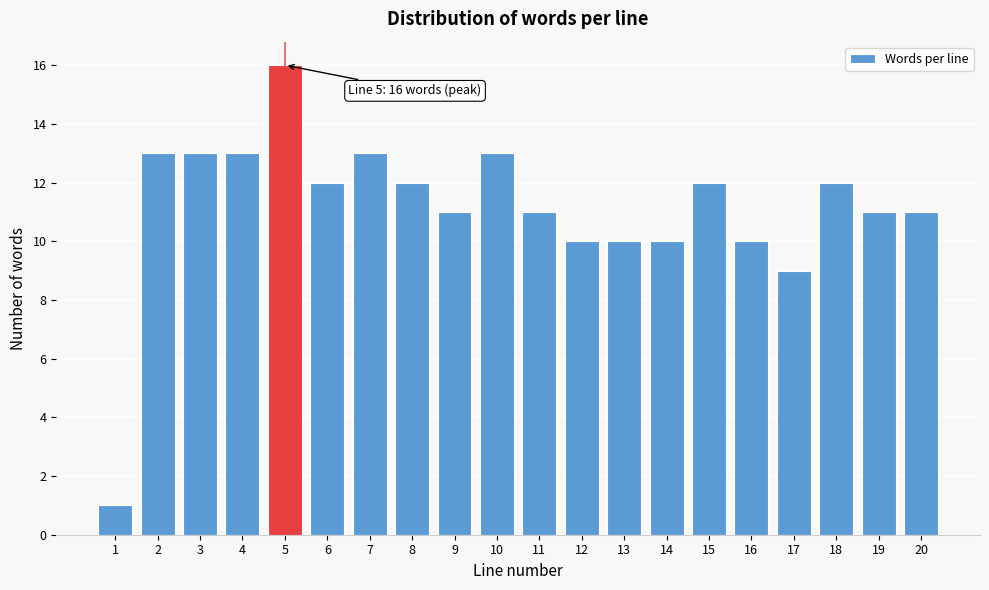

Reading left to right, transcribe all the data shown in this chart.

1	13	13	13	16	12	13	12	11	13	11	10	10	10	12	10	9	12	11	11